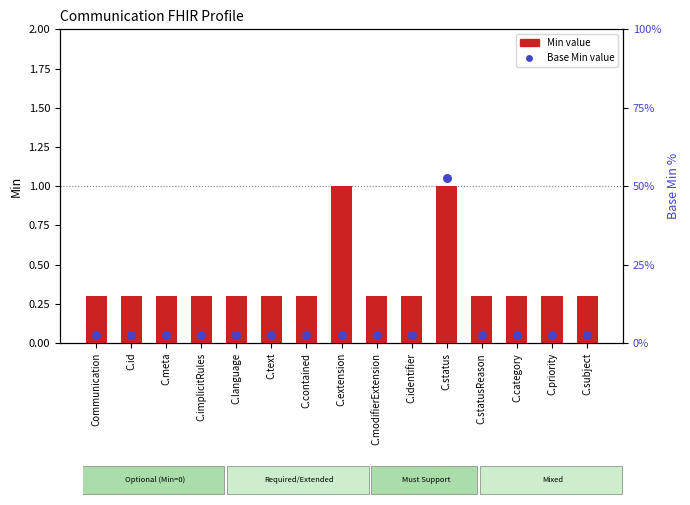

Which has a higher value, C.language or Communication?

C.language